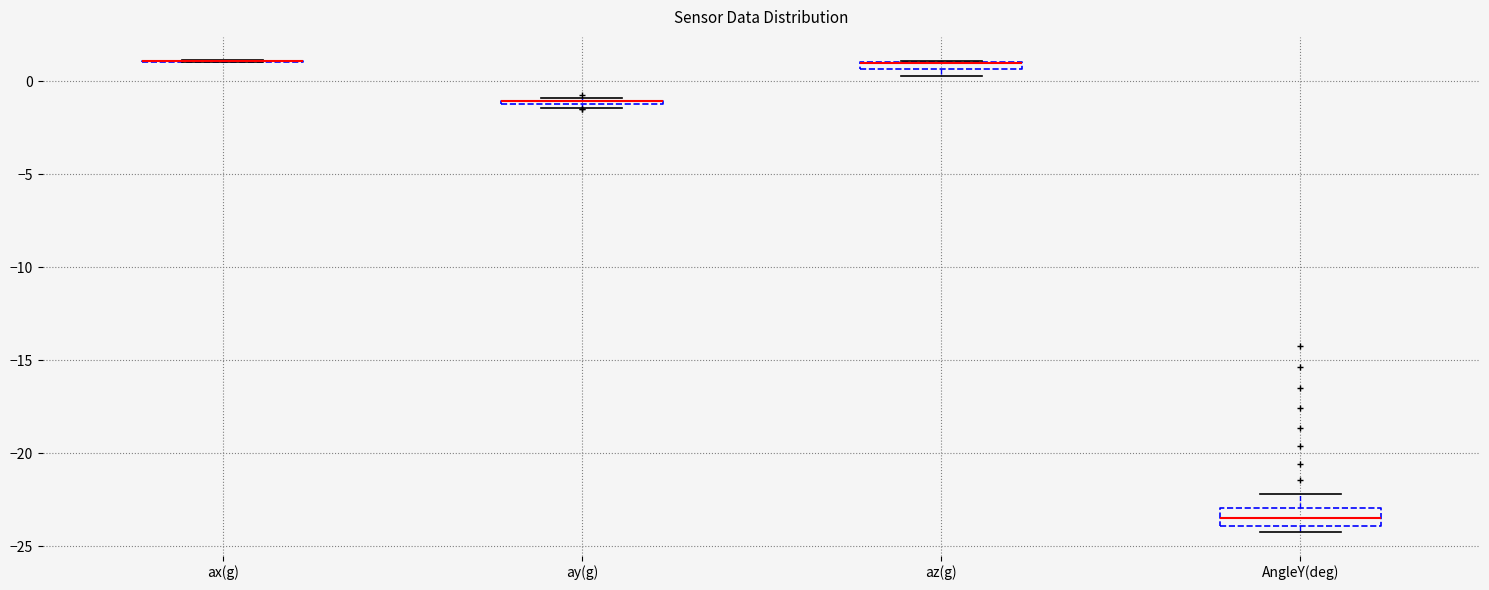

Which box is the tallest, from its lower edge to its upper edge?

AngleY(deg)